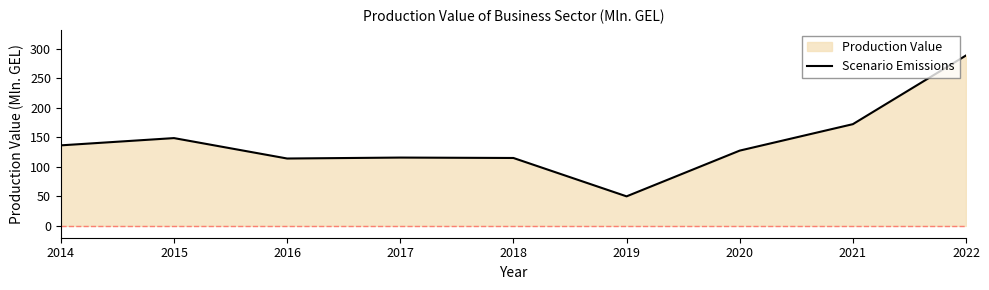

List the labels in order of value, largest first.

2022, 2021, 2015, 2014, 2020, 2017, 2018, 2016, 2019